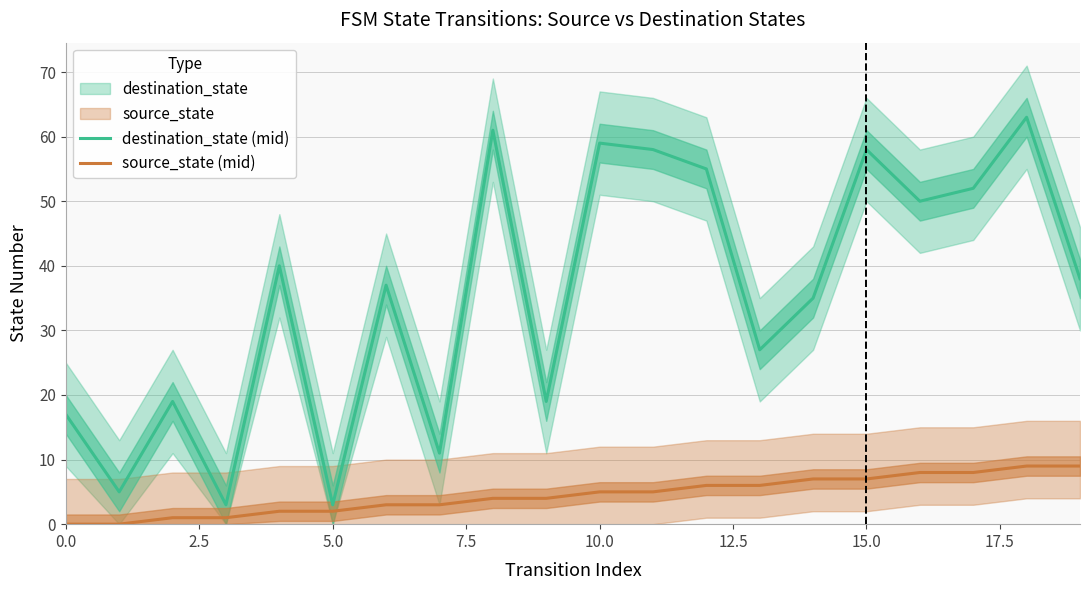

At how many categories does at least one series exceed 9?

17